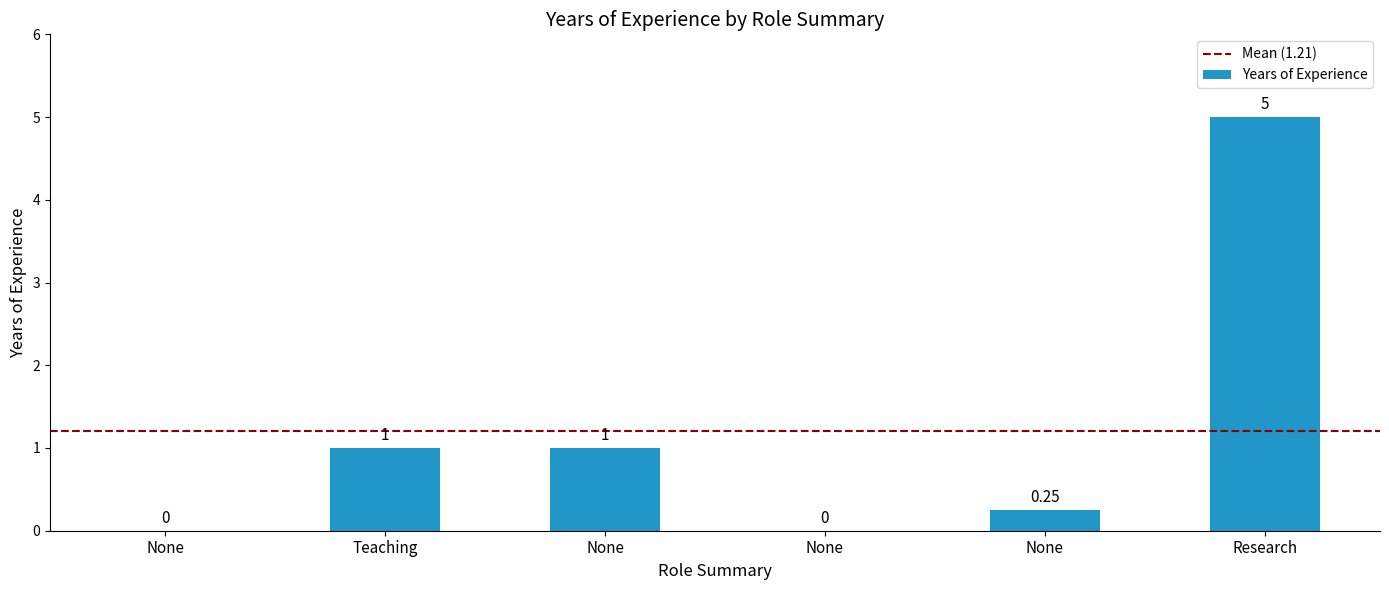

At which label does the data first exceed 1?

Research